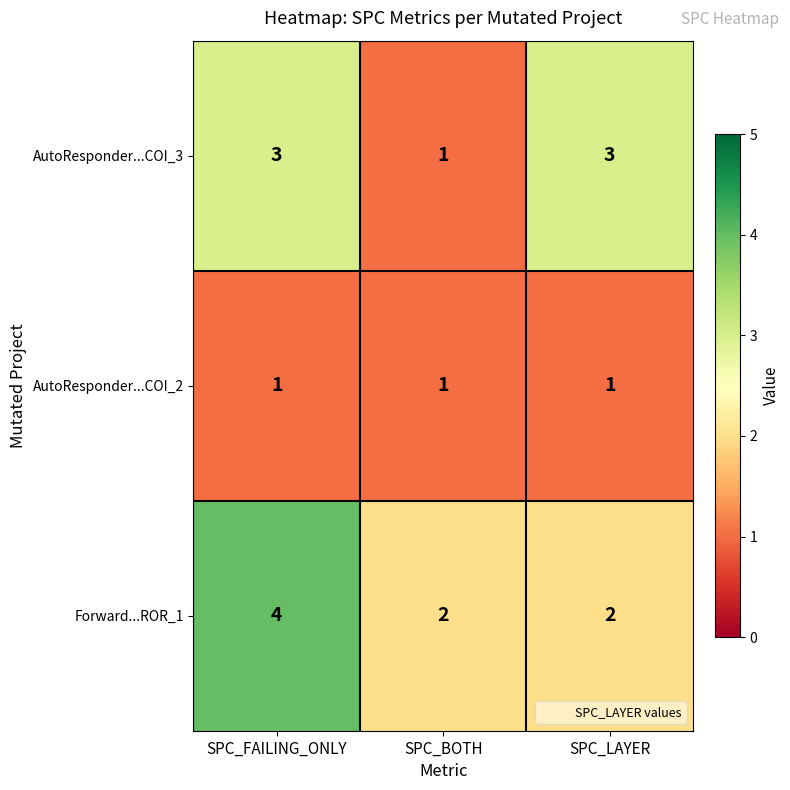

What is the sum of all Forward...ROR_1 values?

8